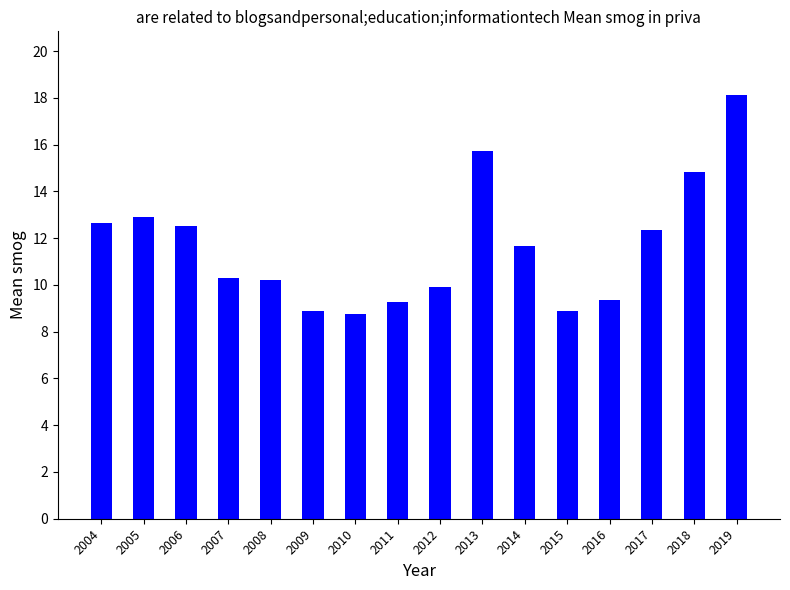

What is the value of the 6th bar from the left?

8.9